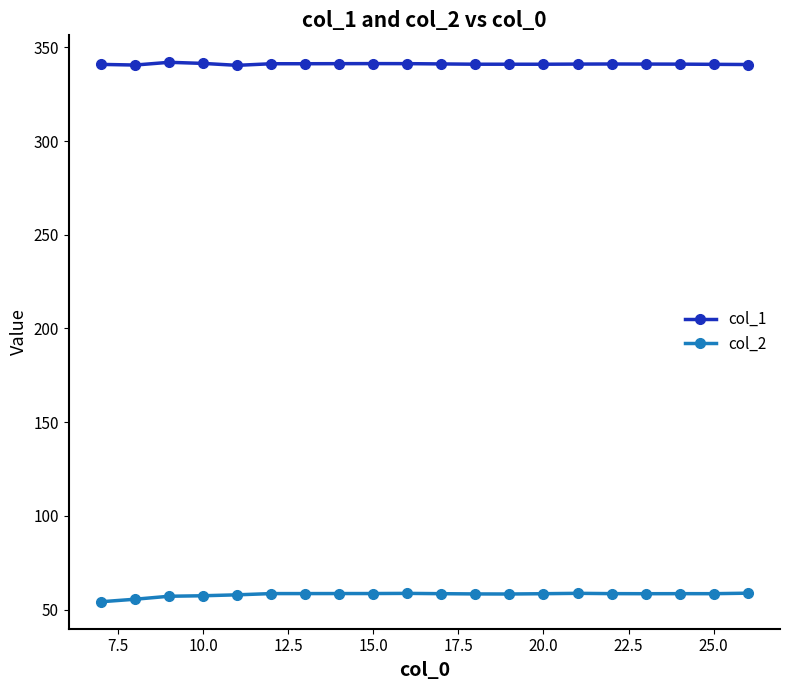

What is the sum of all col_2 values?

1159.7